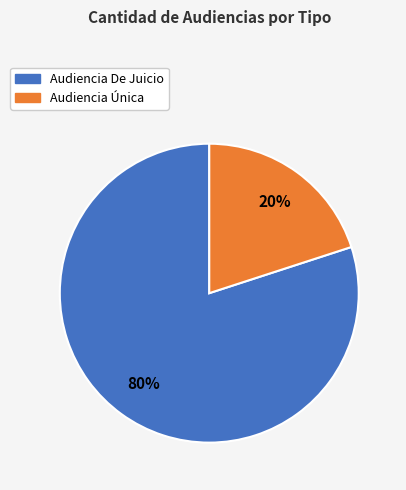

How many segments does this pie chart have?

2